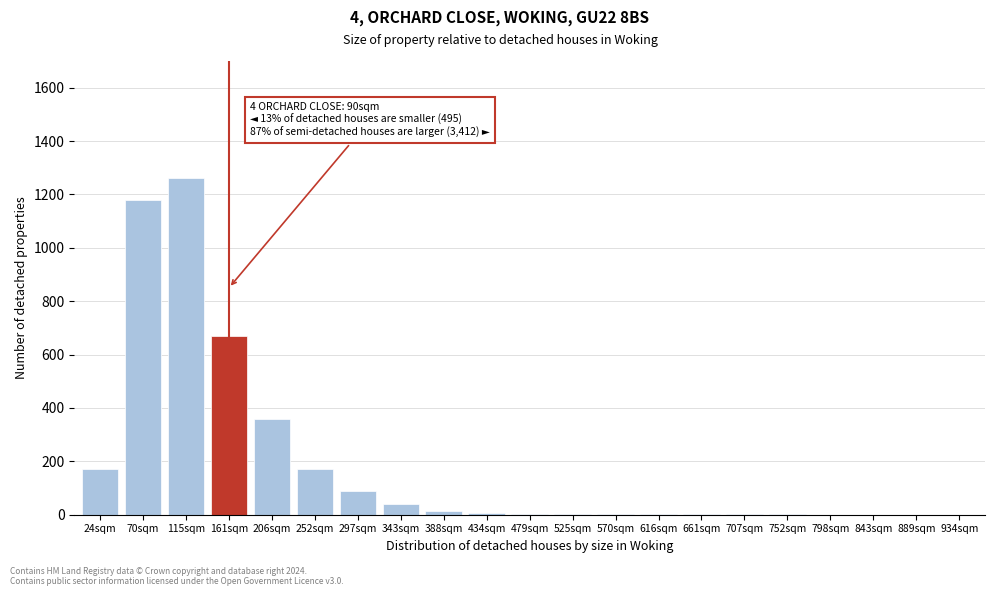

At which label is the value closest to 630?

161sqm